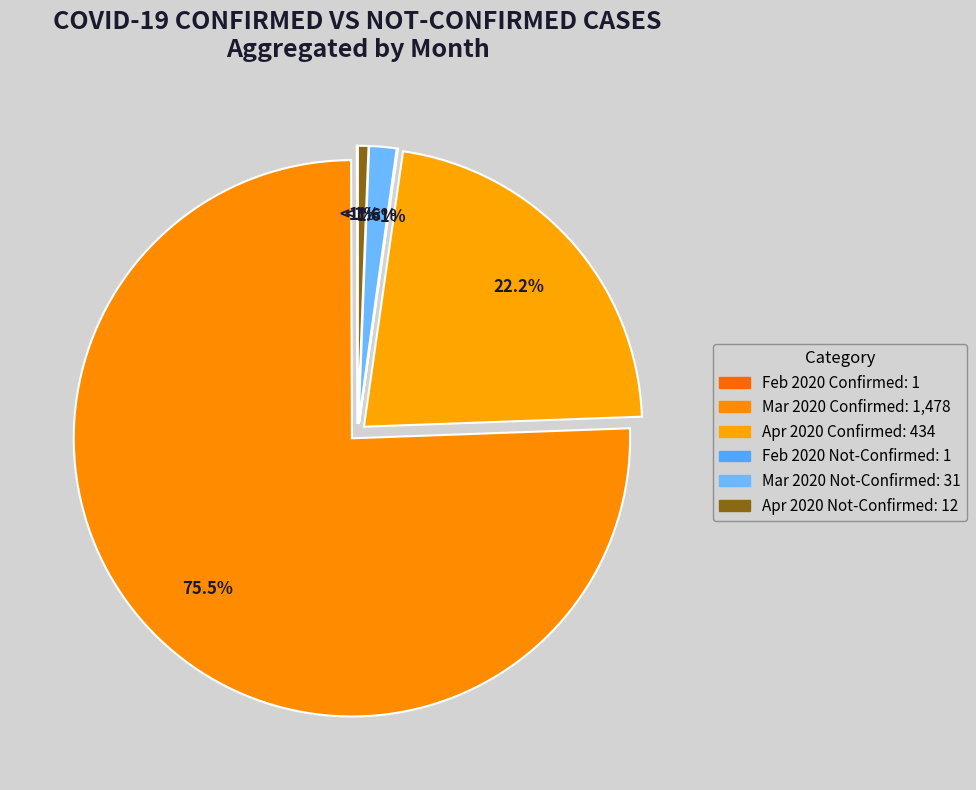

Which has a higher value, 23 or 16?

23